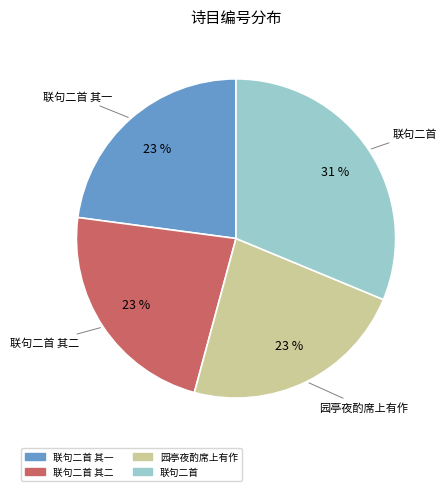

To the nearest percent, what is the average slice percentage?

25%